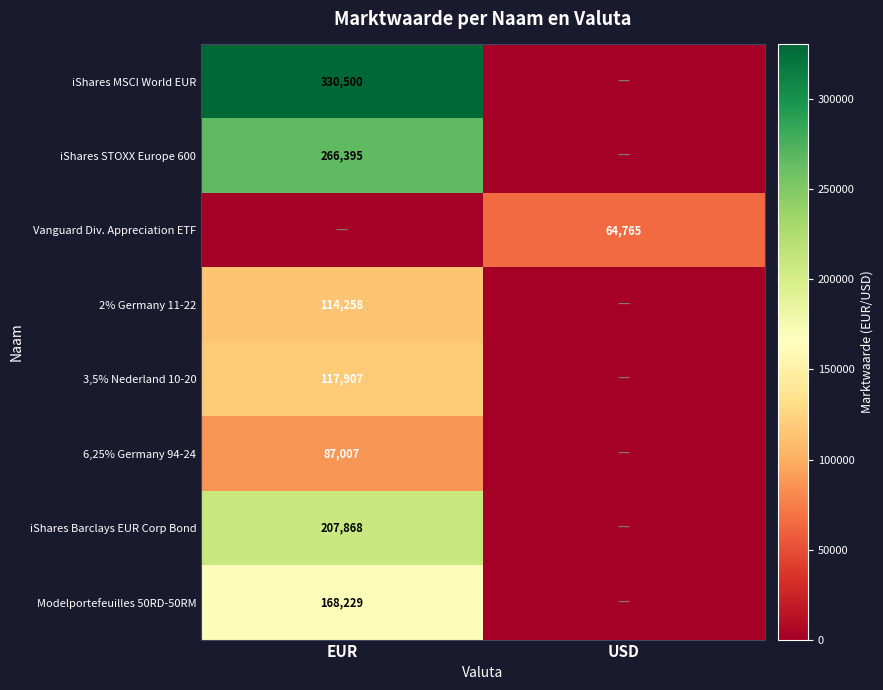

At which category does the chart reach its minimum across all series?

USD